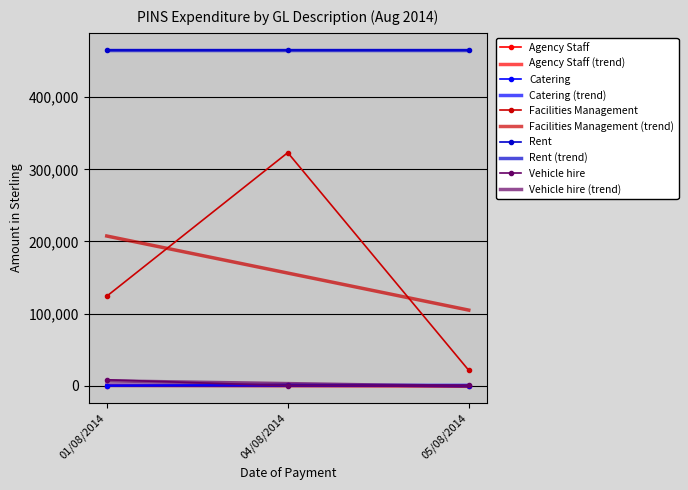

What is the value of the Catering point at the 1st from the left?

92.0